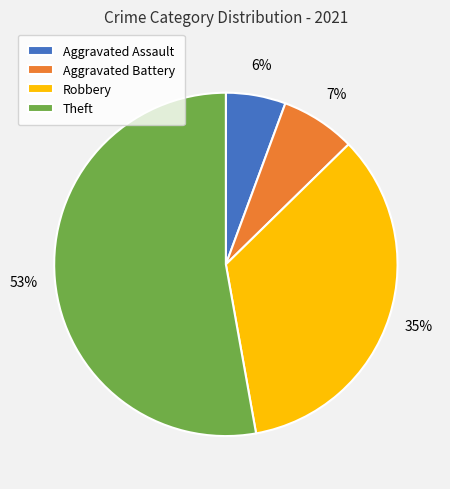

To the nearest percent, what portion does Aggravated Battery represent?

7%